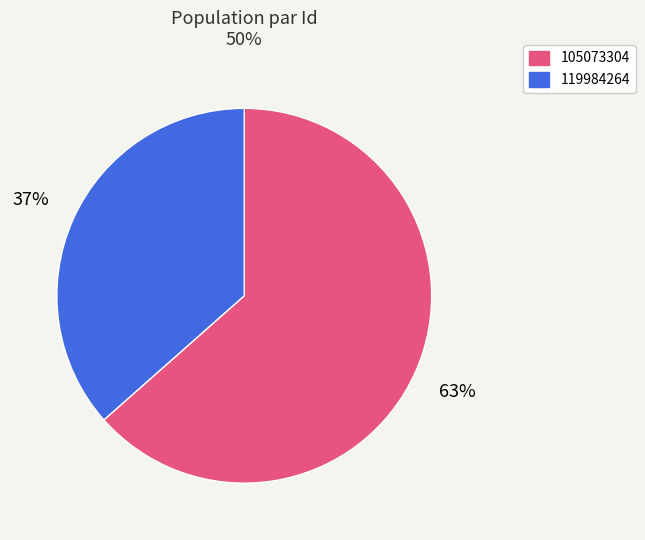

Which category accounts for the majority?

105073304